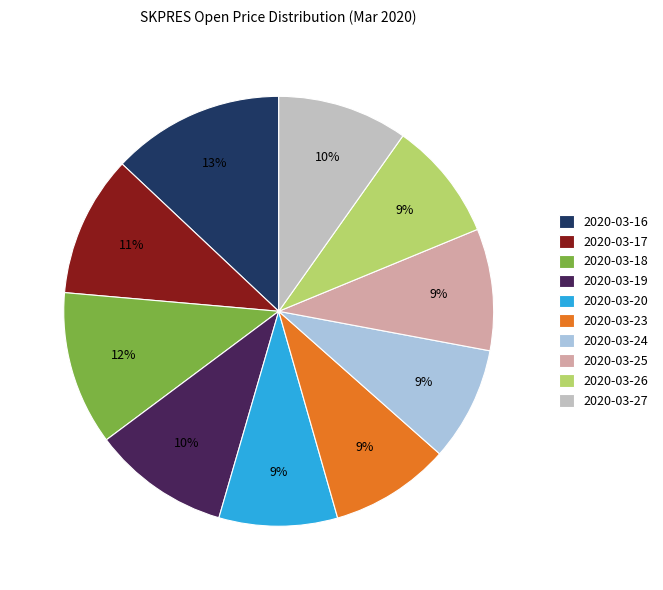

Do 2020-03-27 and 2020-03-18 together represent more than half of the pie?

No